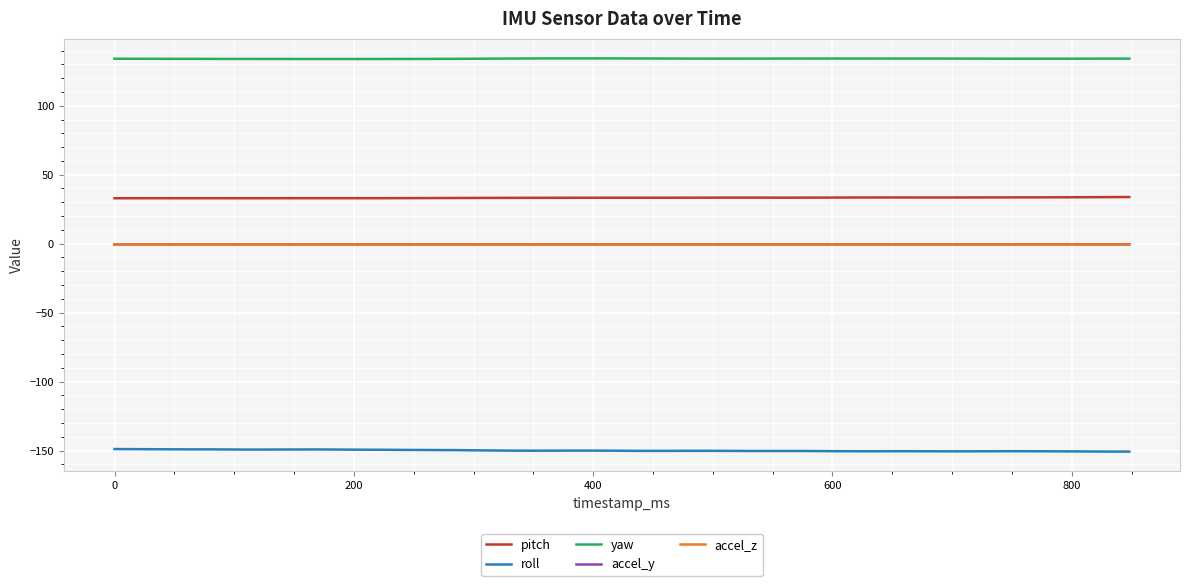

True or false: yaw and accel_y cross at least once.

False